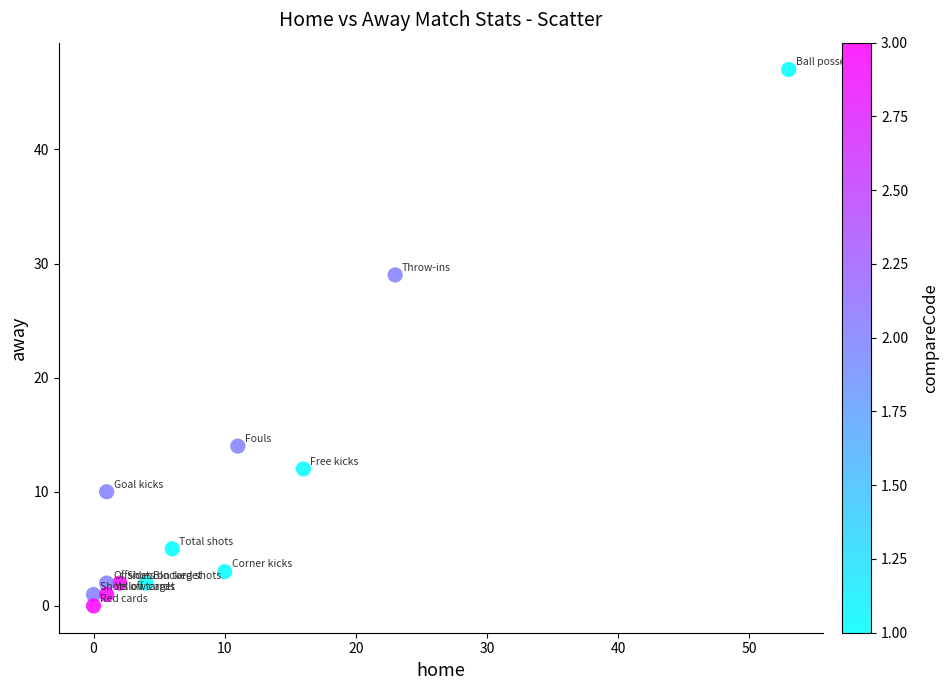

What Y value in the scatter plot is closest to 23?

29